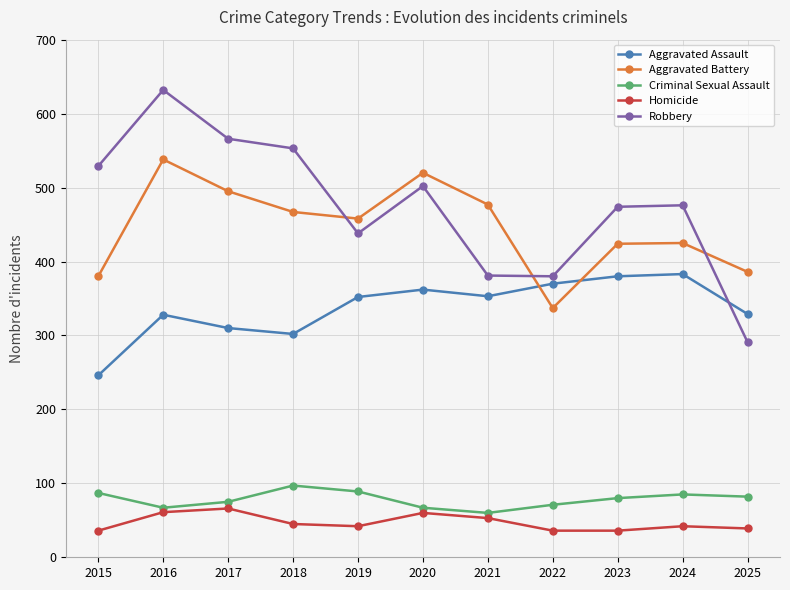

The Criminal Sexual Assault series shows 44 at 2020. True or false?

False